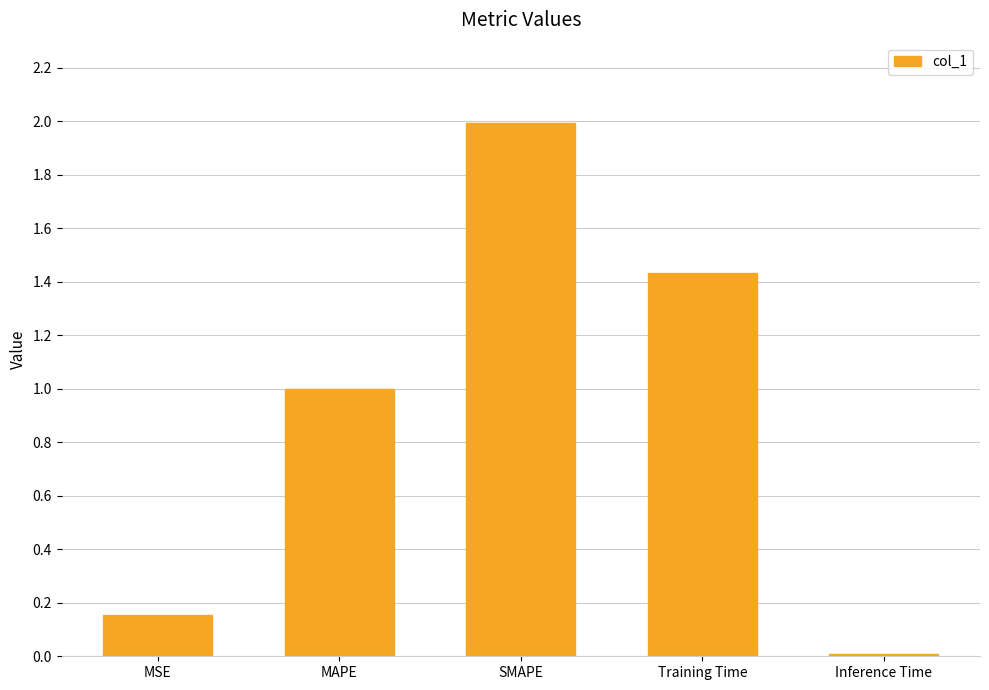

What is the sum of all values?

4.6